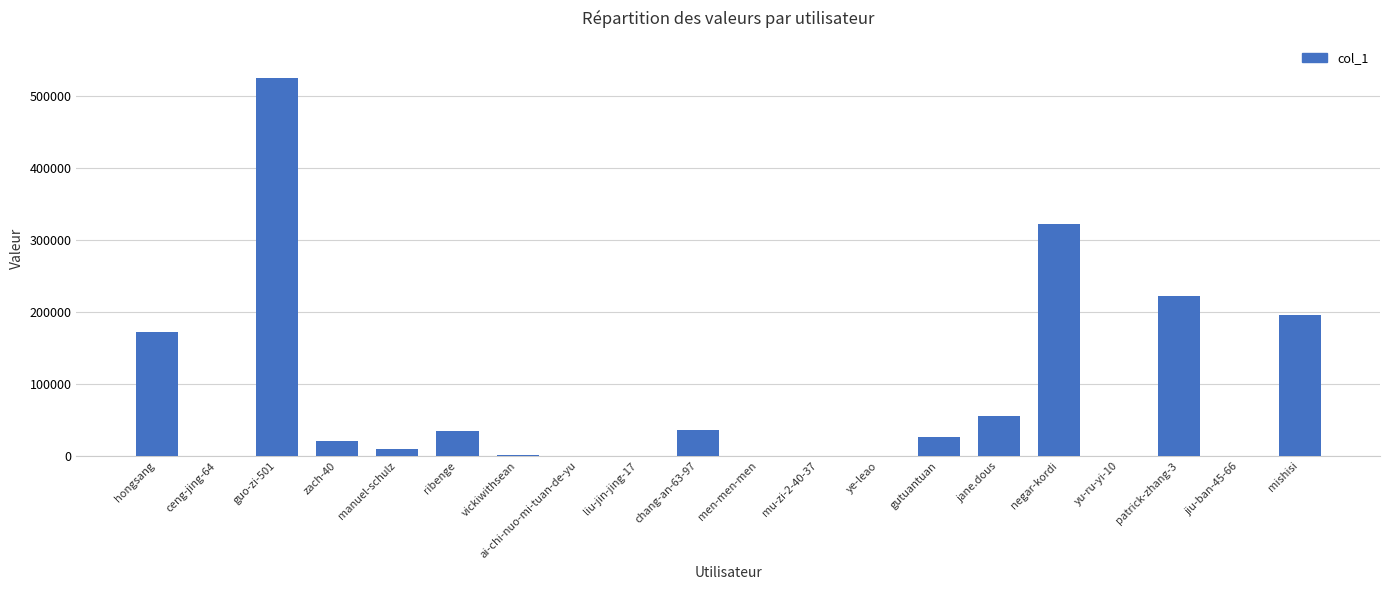

Which has a higher value, men-men-men or zach-40?

zach-40